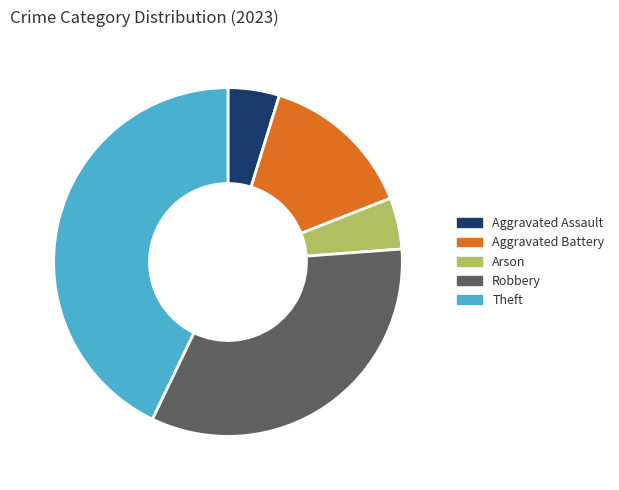

Which category has the biggest portion of the pie?

Theft